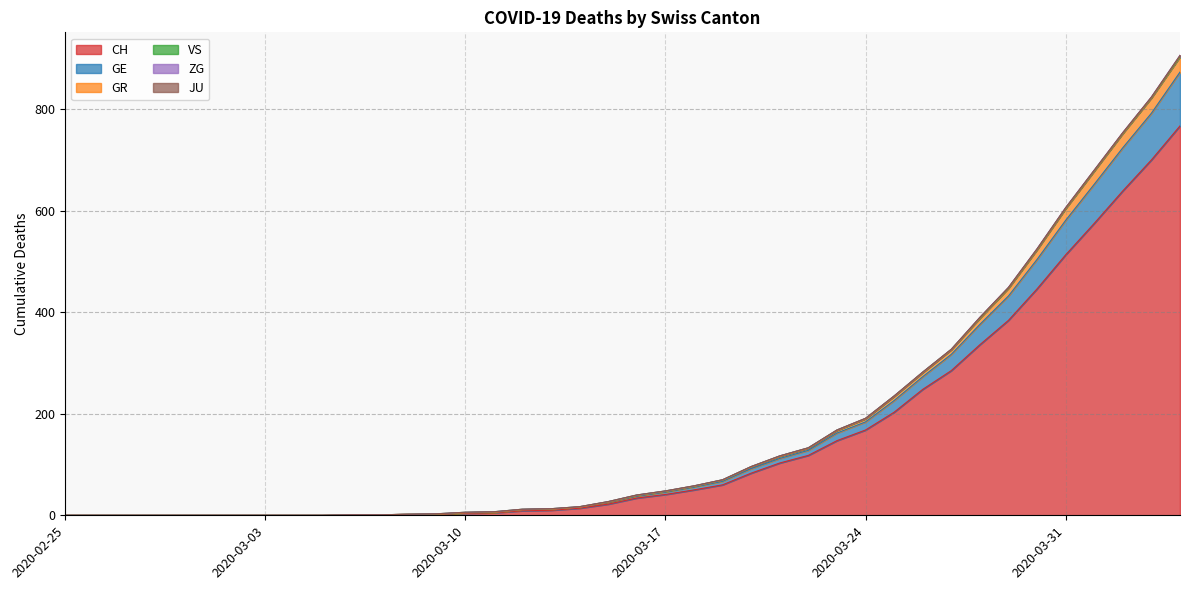

True or false: CH and GR intersect in this chart.

False